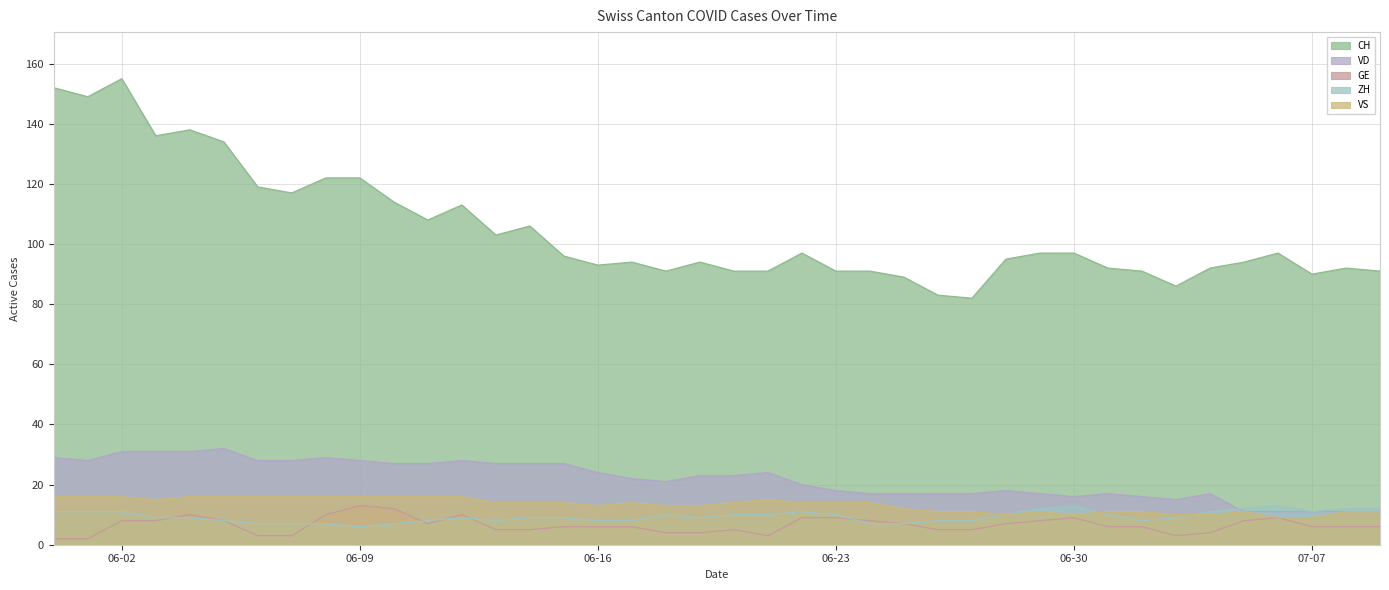

Reading left to right, list all the values displayed in this chart.

CH: 152	149	155	136	138	134	119	117	122	122	114	108	113	103	106	96	93	94	91	94	91	91	97	91	91	89	83	82	95	97	97	92	91	86	92	94	97	90	92	91
VD: 29	28	31	31	31	32	28	28	29	28	27	27	28	27	27	27	24	22	21	23	23	24	20	18	17	17	17	17	18	17	16	17	16	15	17	11	11	11	11	11
GE: 2	2	8	8	10	8	3	3	10	13	12	7	10	5	5	6	6	6	4	4	5	3	9	9	8	7	5	5	7	8	9	6	6	3	4	8	9	6	6	6
ZH: 11	11	11	9	9	8	7	7	7	6	7	8	9	8	9	9	8	8	10	9	10	10	11	10	7	7	8	8	10	12	13	10	8	9	11	12	13	11	12	12
VS: 16	16	16	15	16	16	16	16	16	16	16	16	16	14	14	14	13	14	13	13	14	15	14	14	14	12	11	11	10	11	10	11	11	10	10	11	9	9	11	11